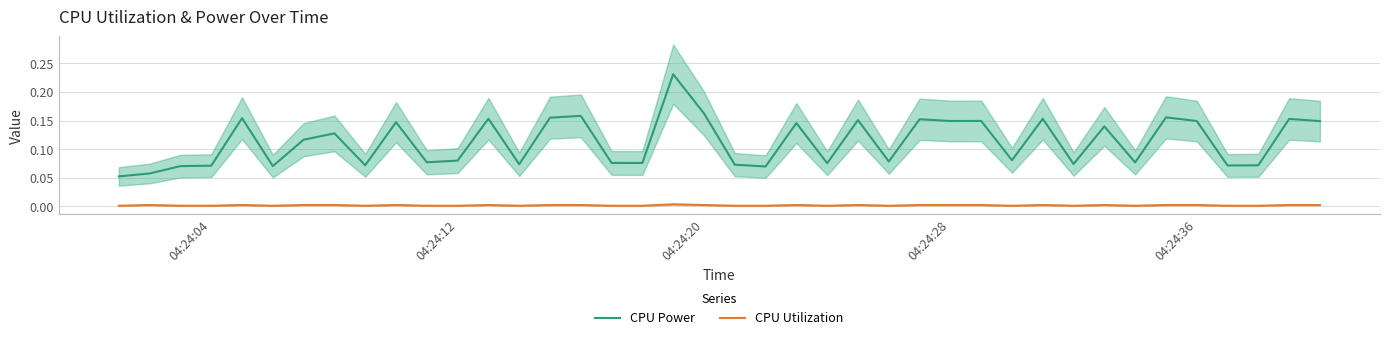

True or false: CPU Power and CPU Utilization intersect in this chart.

False